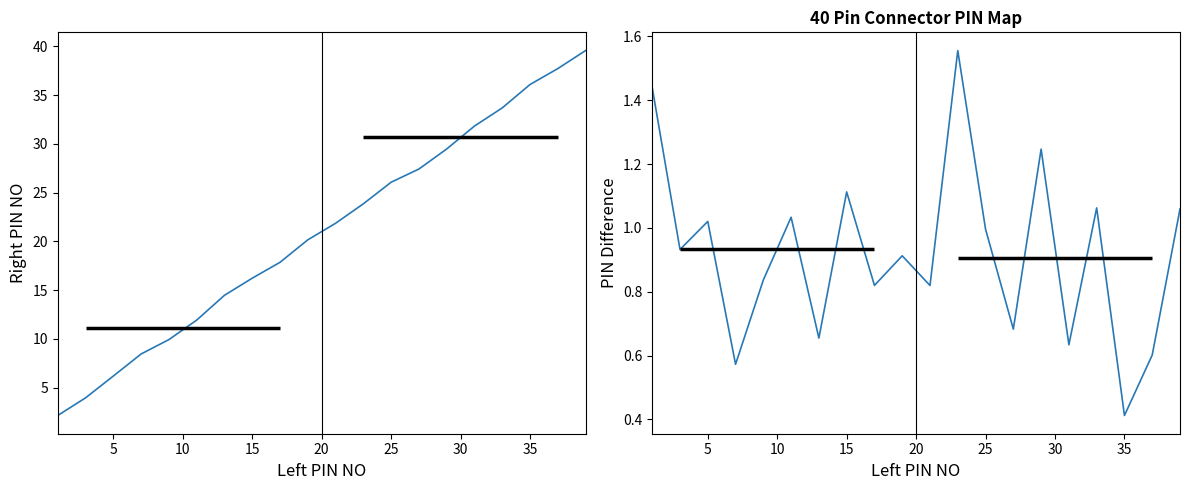

What is the maximum value shown in the chart?

39.6